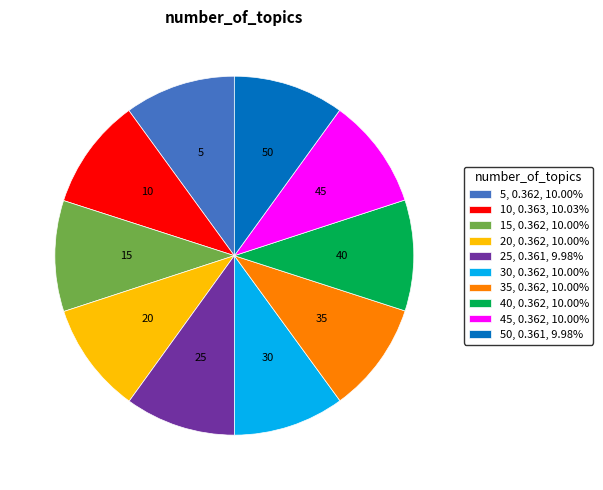

Is there any slice that represents more than half of the pie?

No